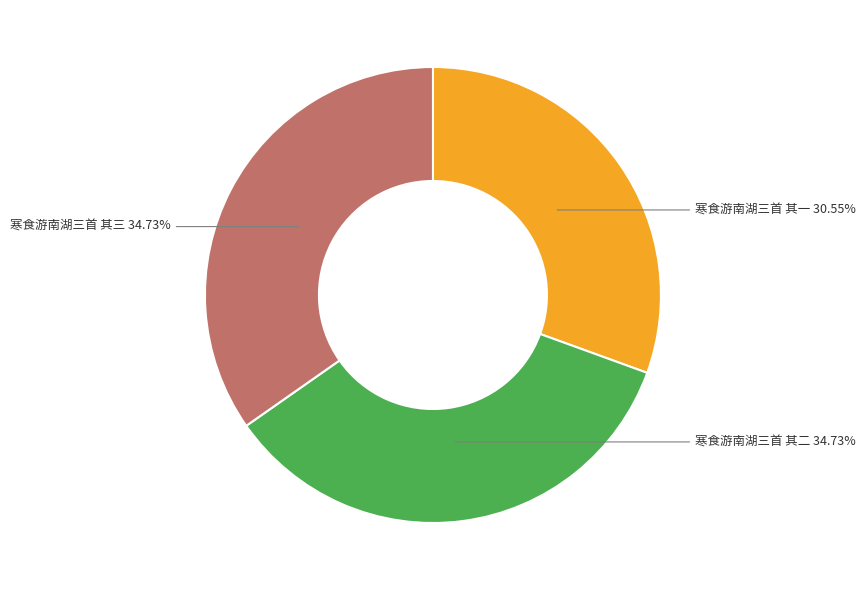

Does any single category account for the majority?

No